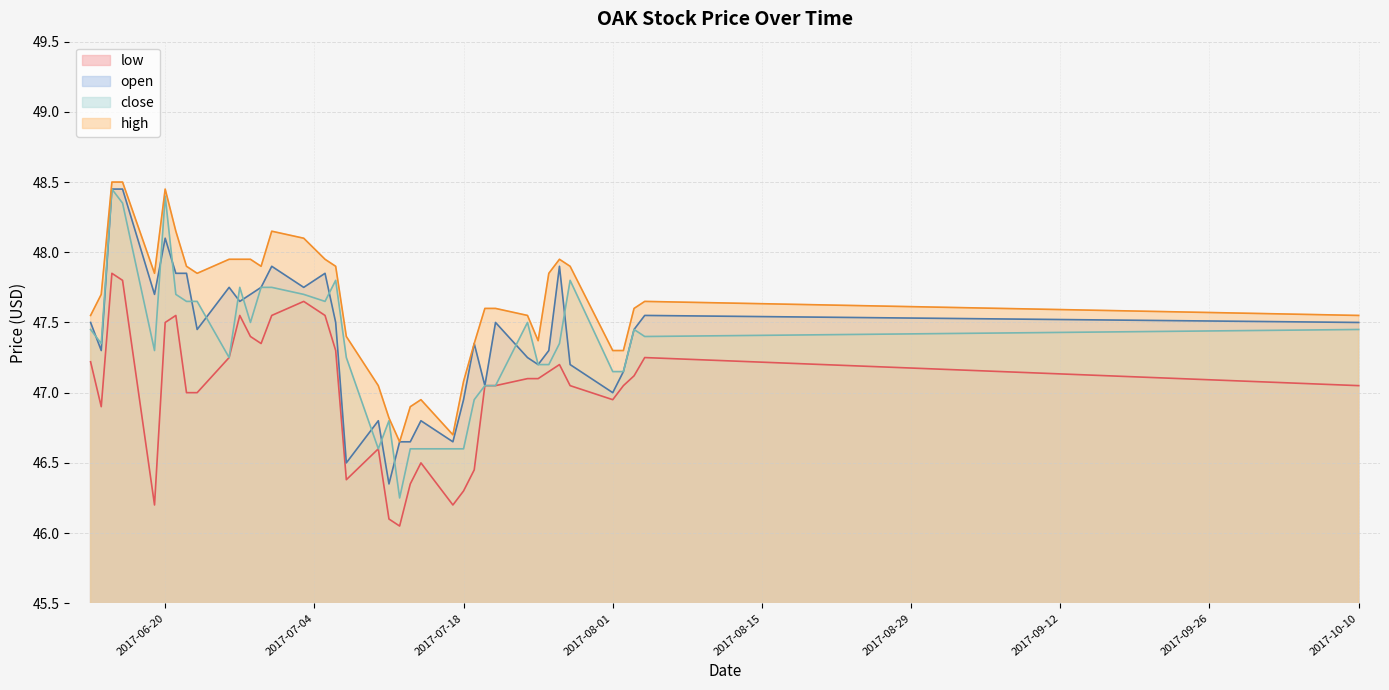

What is the difference between the low values at 2017-07-10 and 2017-06-30?

0.9